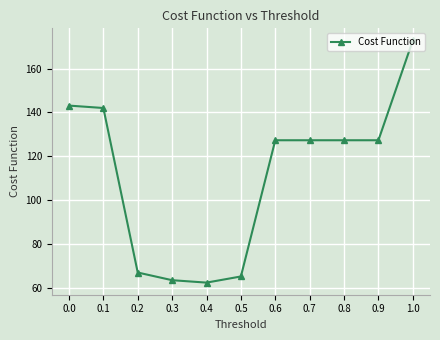

Which category has the lowest value across all series?

0.4